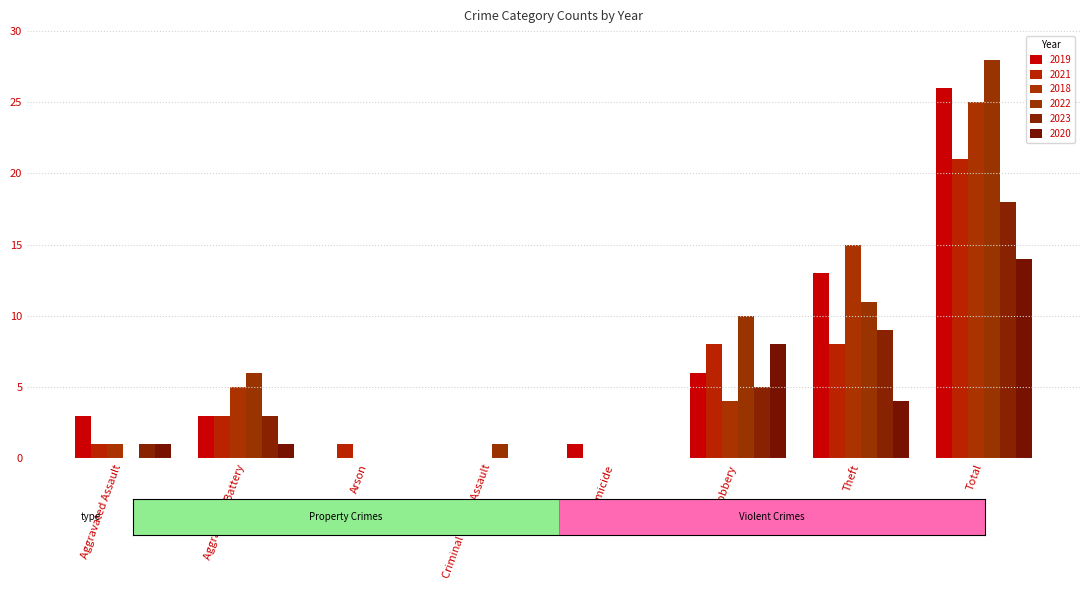

How many groups of bars are there?

8